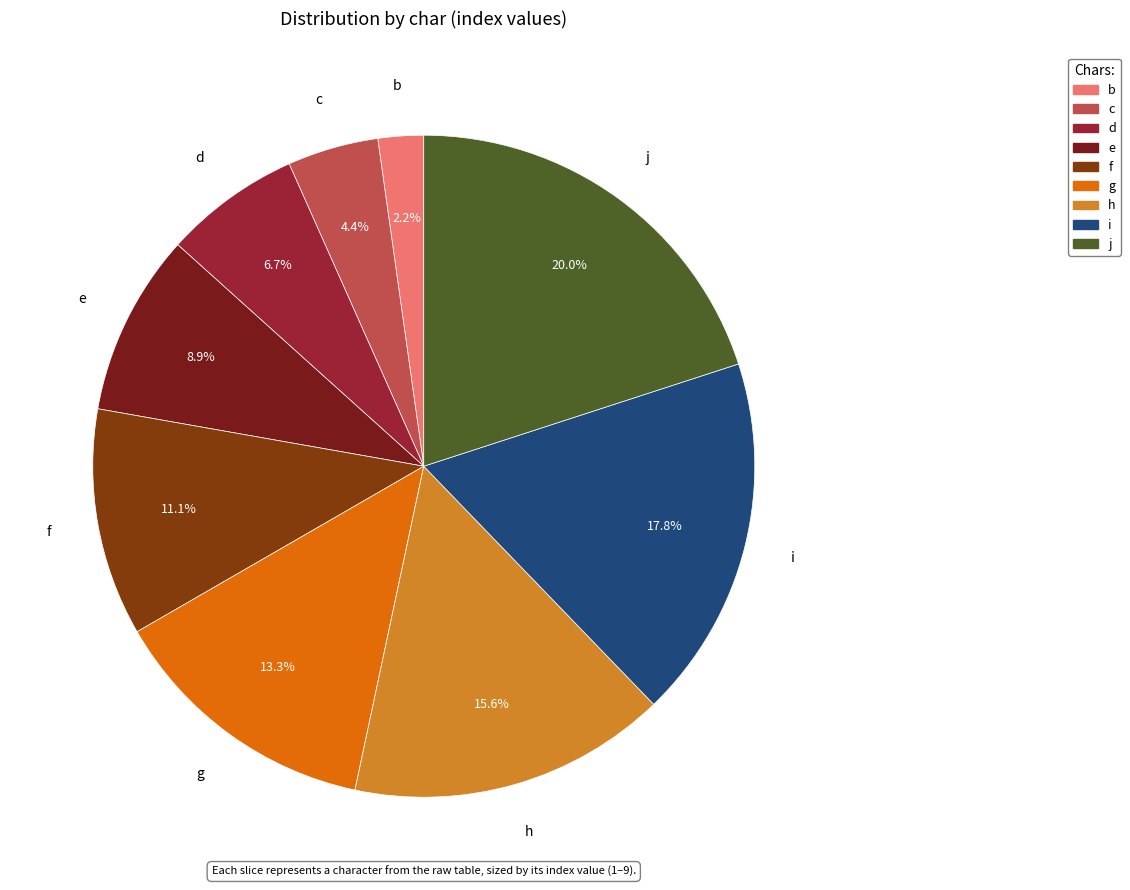

Rank the categories by value from highest to lowest.

j, i, h, g, f, e, d, c, b